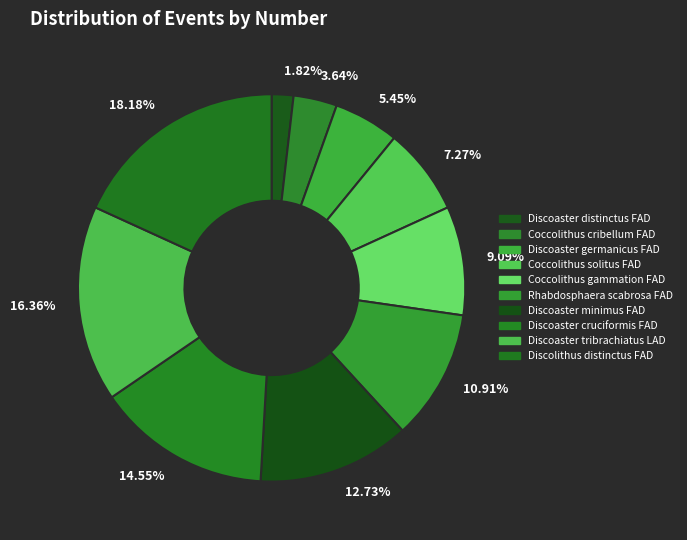

Is the sum of 1.82% and 14.55% greater than half?

No